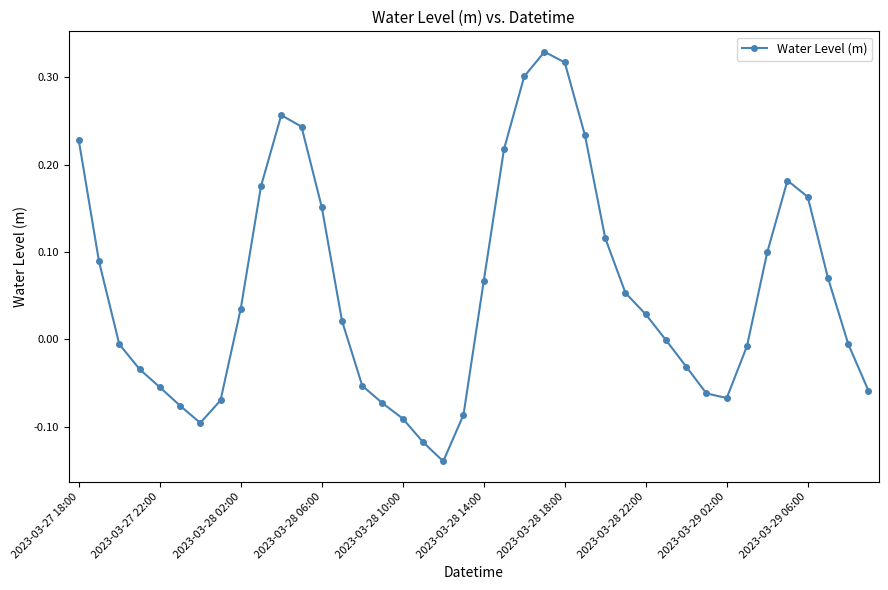

True or false: the data has more than 2 interior local peaks.

True